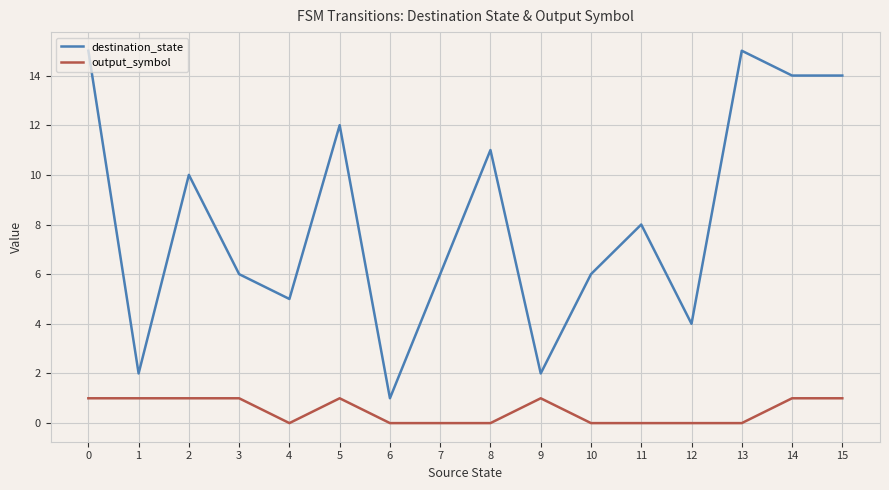

At how many categories does at least one series exceed 13?

4